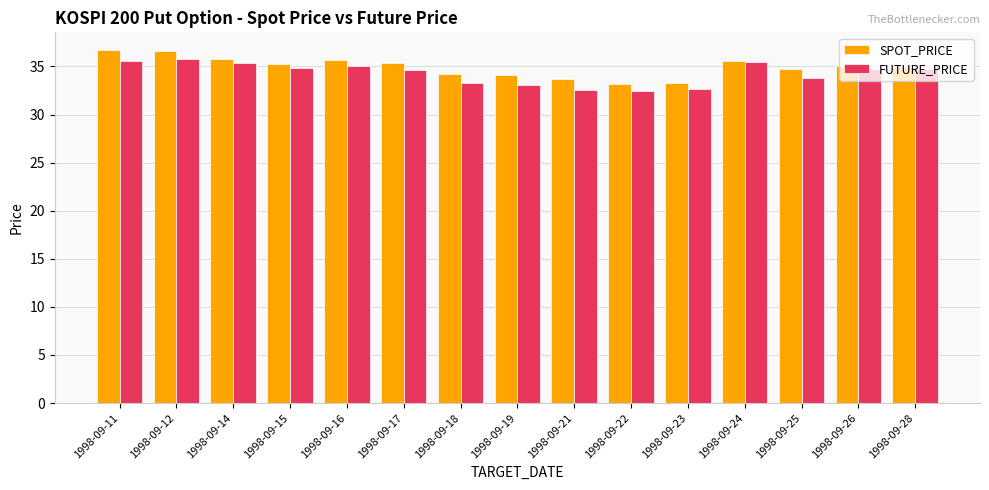

What is the maximum value shown in the chart?

36.7